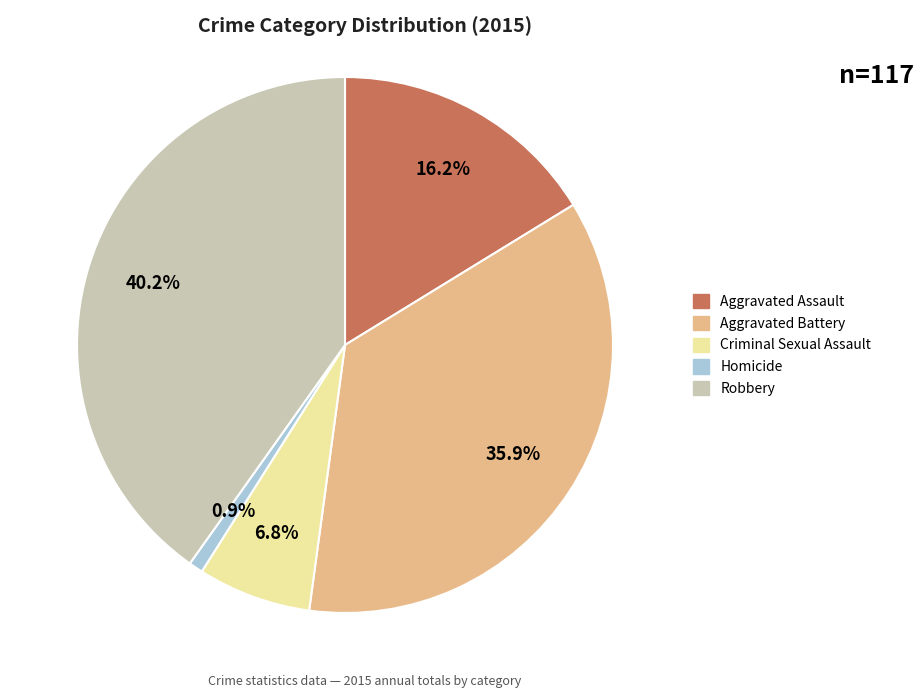

Count the number of slices in the pie.

5